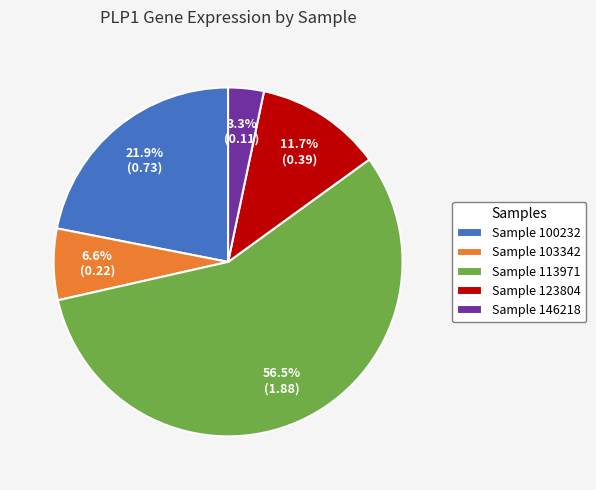

Is there any slice that represents more than half of the pie?

Yes